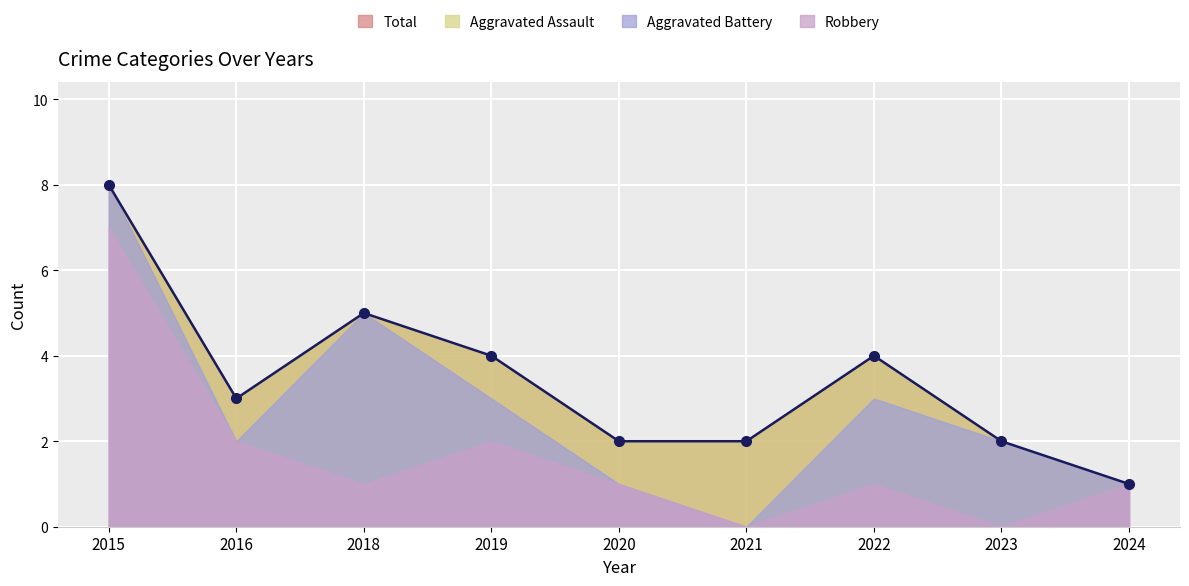

How many interior local peaks does the Robbery series have?

2